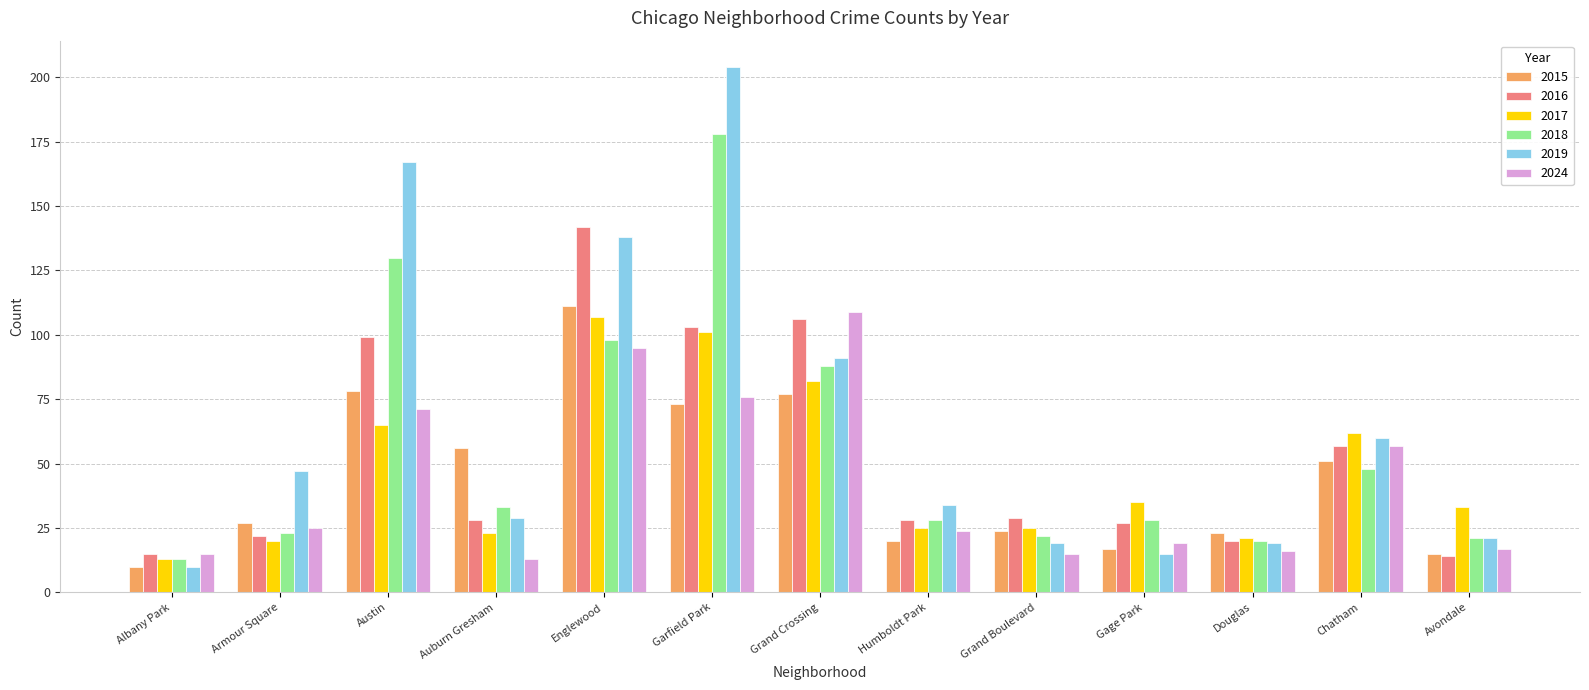

What is the difference between the 2015 values at Chatham and Gage Park?

34